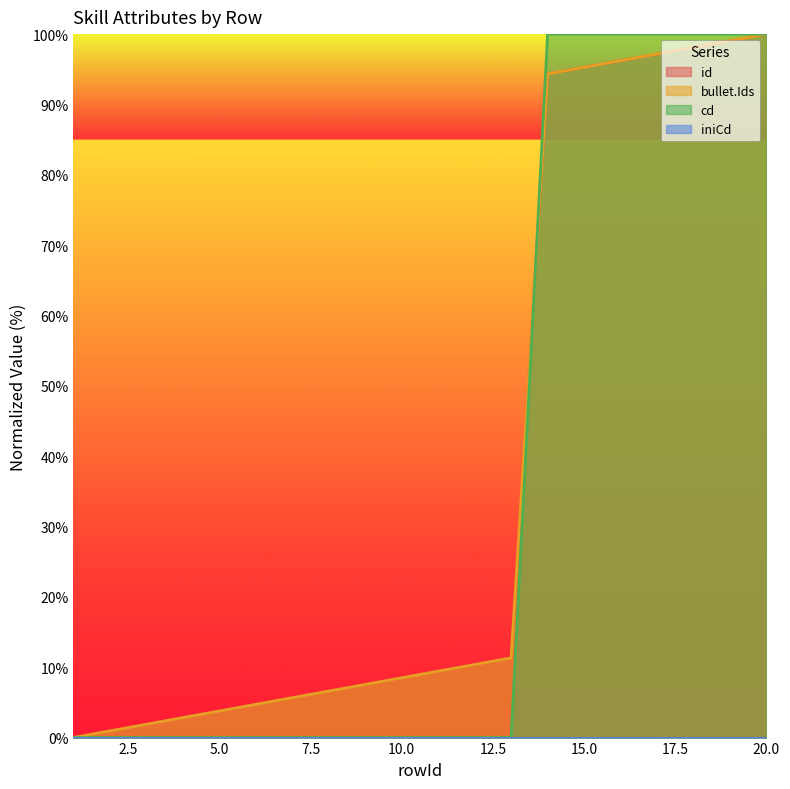

Is it true that cd equals 143.5 at 16?

False